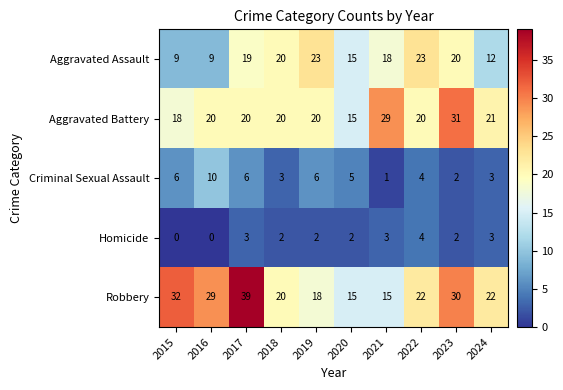

What is the difference between the maximum and minimum values in the Aggravated Battery series?

16